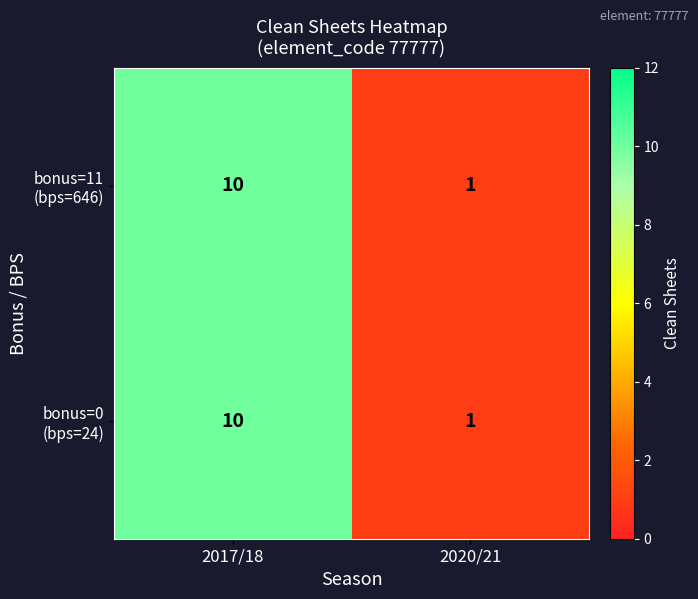

Which label corresponds to the smallest value in the chart?

2020/21